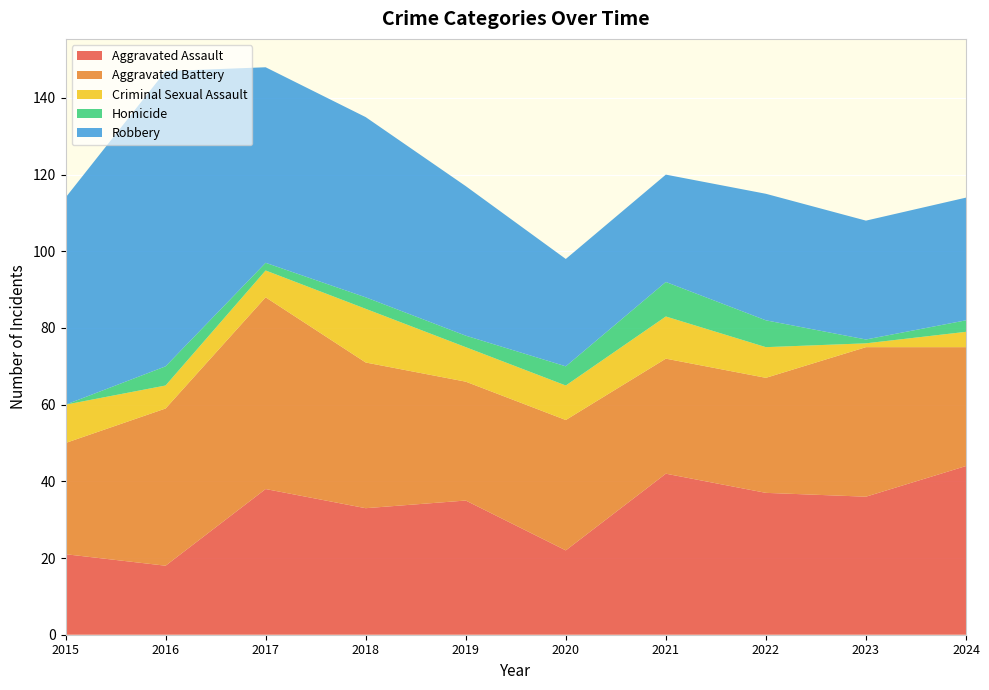

Reading right to left, list all the values displayed in this chart.

Aggravated Assault: 2024=44	2023=36	2022=37	2021=42	2020=22	2019=35	2018=33	2017=38	2016=18	2015=21
Aggravated Battery: 2024=31	2023=39	2022=30	2021=30	2020=34	2019=31	2018=38	2017=50	2016=41	2015=29
Criminal Sexual Assault: 2024=4	2023=1	2022=8	2021=11	2020=9	2019=9	2018=14	2017=7	2016=6	2015=10
Homicide: 2024=3	2023=1	2022=7	2021=9	2020=5	2019=3	2018=3	2017=2	2016=5	2015=0
Robbery: 2024=32	2023=31	2022=33	2021=28	2020=28	2019=39	2018=47	2017=51	2016=77	2015=54